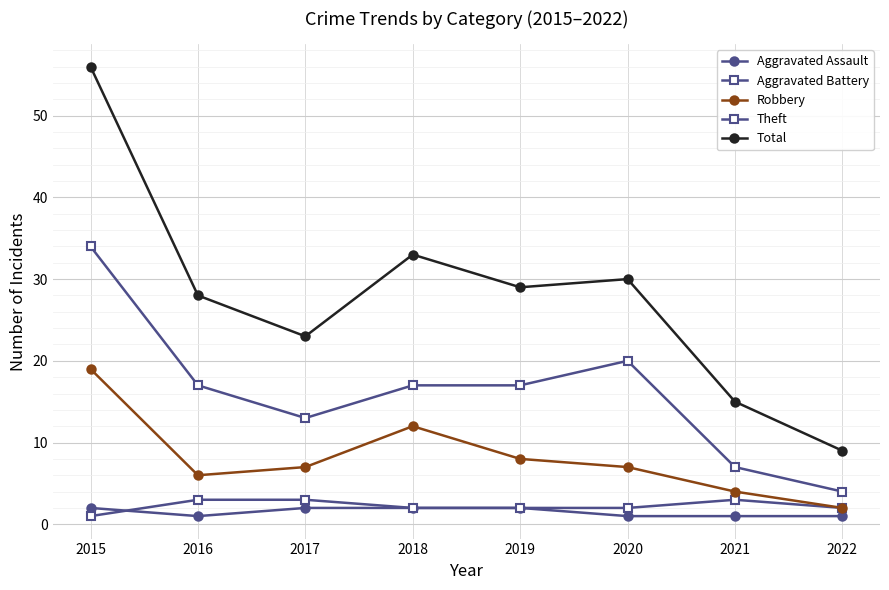

How many Aggravated Battery values are between 2 and 3?

7